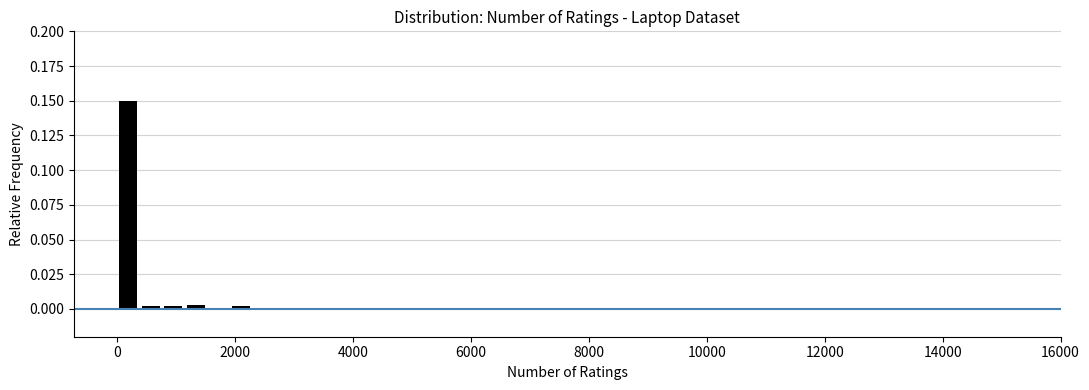

Read against the x-axis, roughly where is the centre of the tallest bar?

200